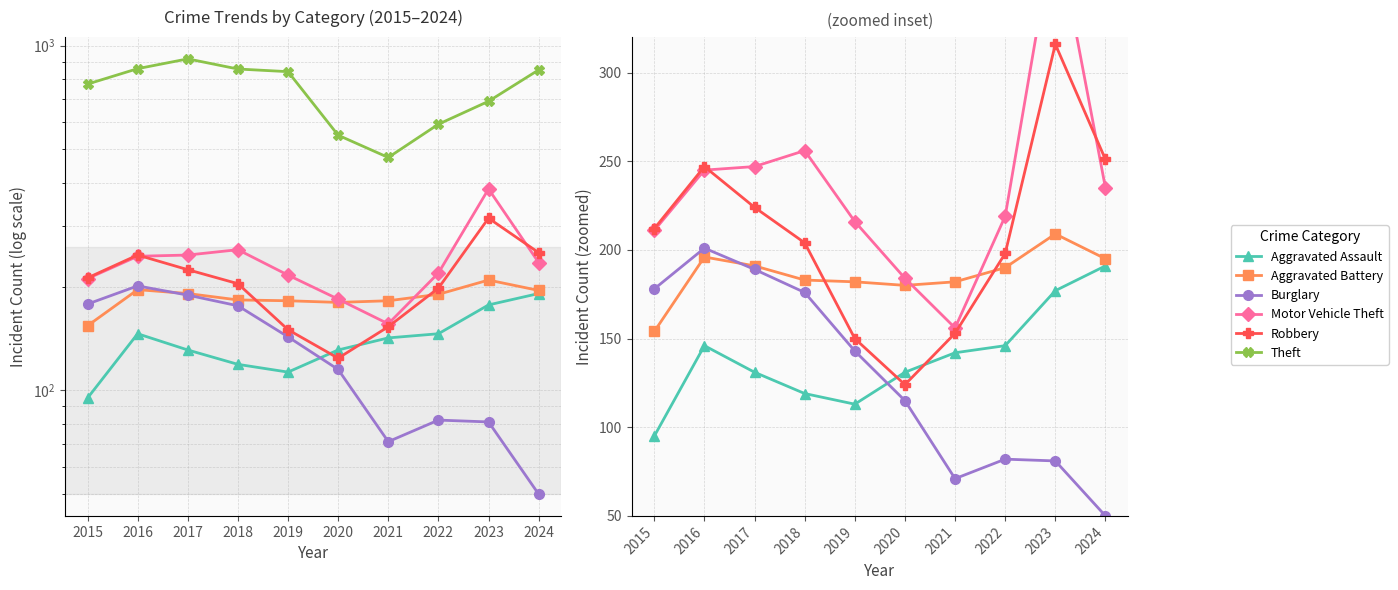

True or false: Aggravated Assault and Theft cross at least once.

False